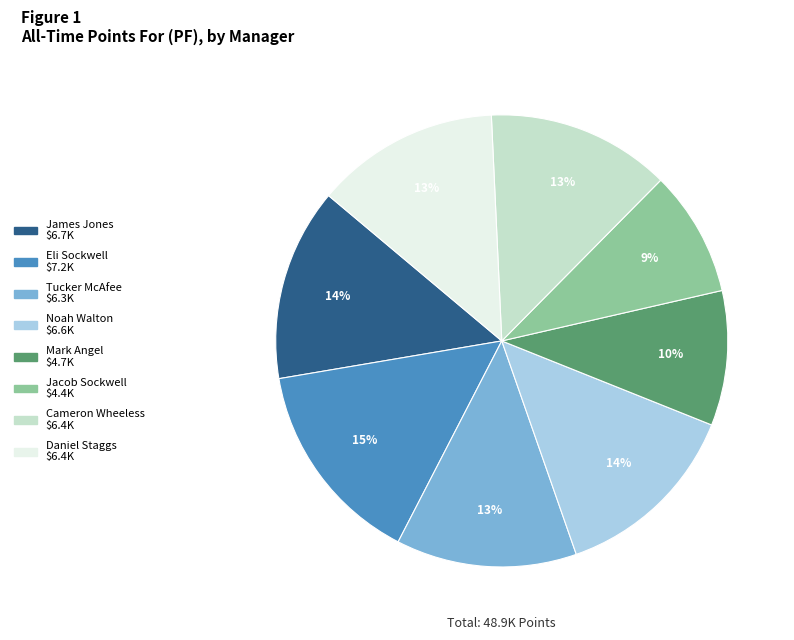

The James Jones slice represents 14% of the pie. True or false?

True